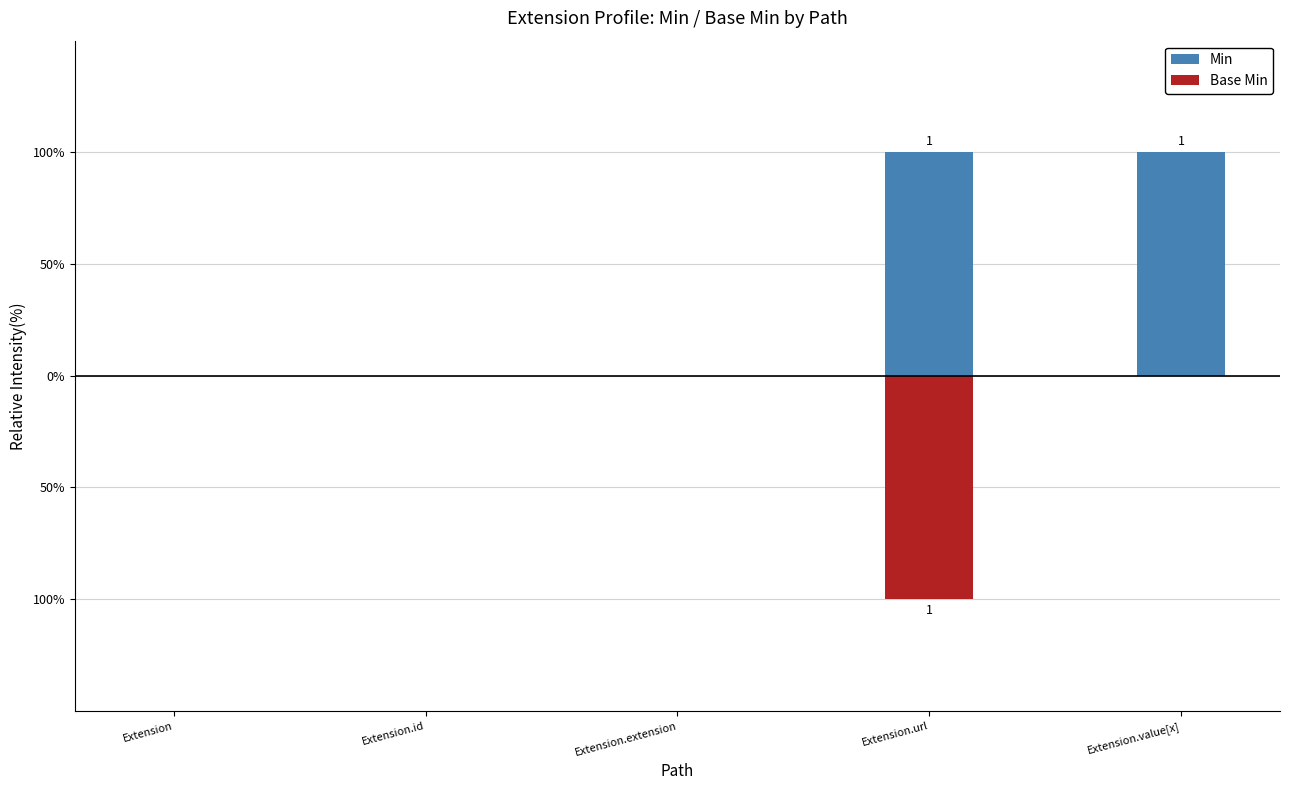

Reading left to right, what are all the values shown in this chart?

Min: Extension=0	Extension.id=0	Extension.extension=0	Extension.url=1	Extension.value[x]=1
Base Min: Extension=0	Extension.id=0	Extension.extension=0	Extension.url=-1	Extension.value[x]=0